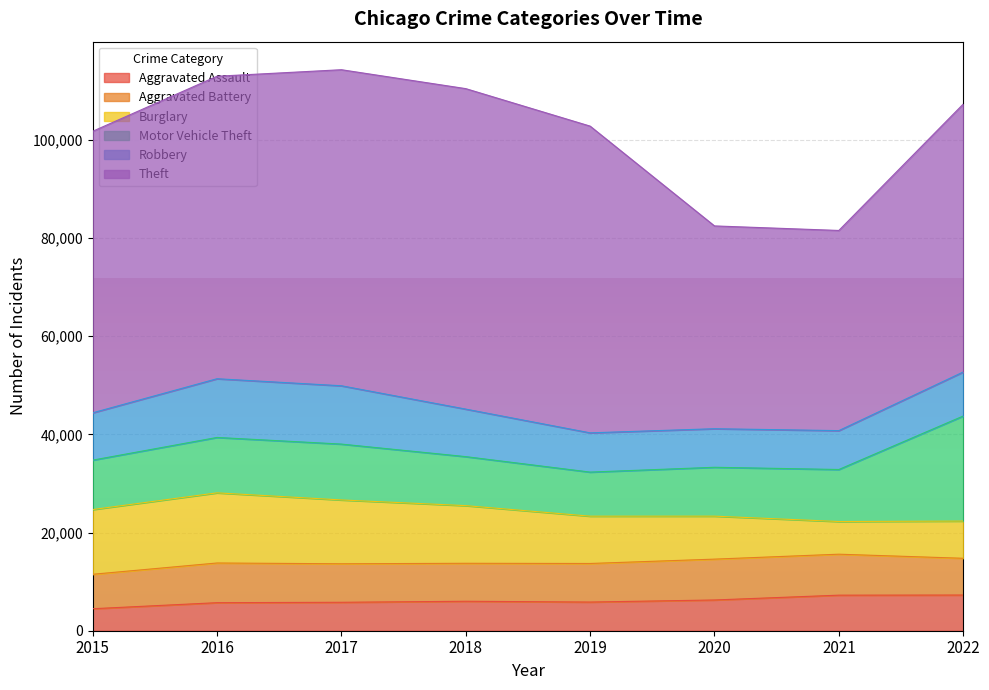

What is the total value across all series at 2022?

107275